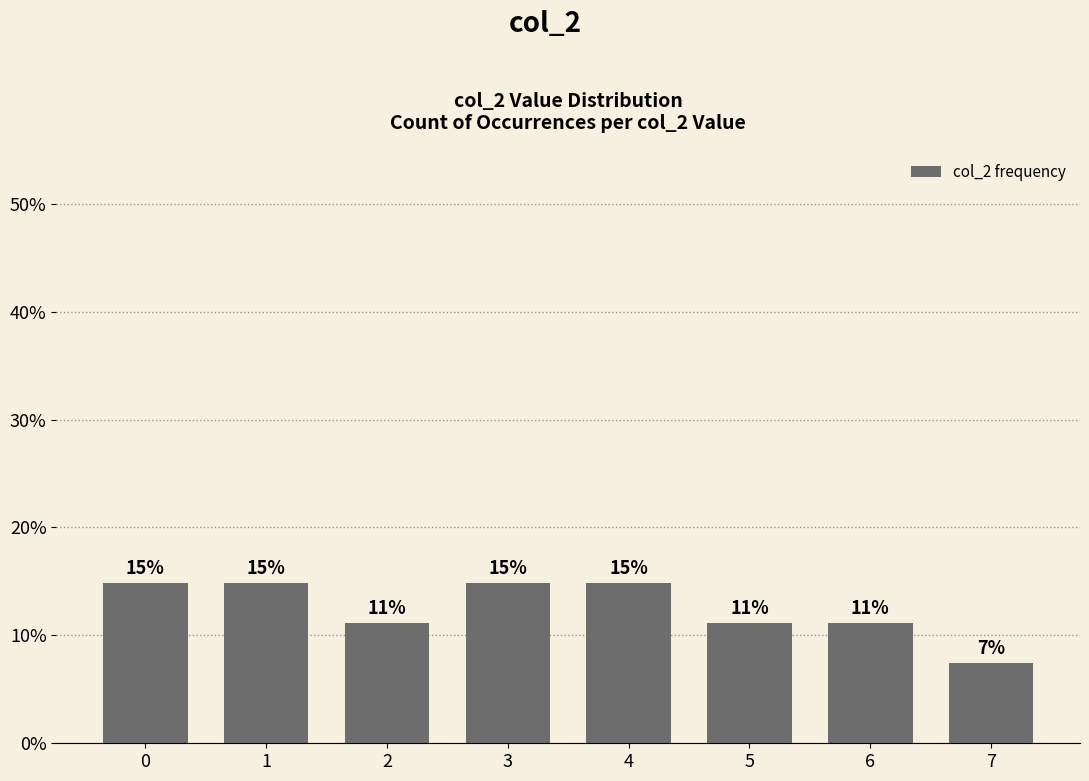

Reading left to right, transcribe all the data shown in this chart.

14.8	14.8	11.1	14.8	14.8	11.1	11.1	7.4